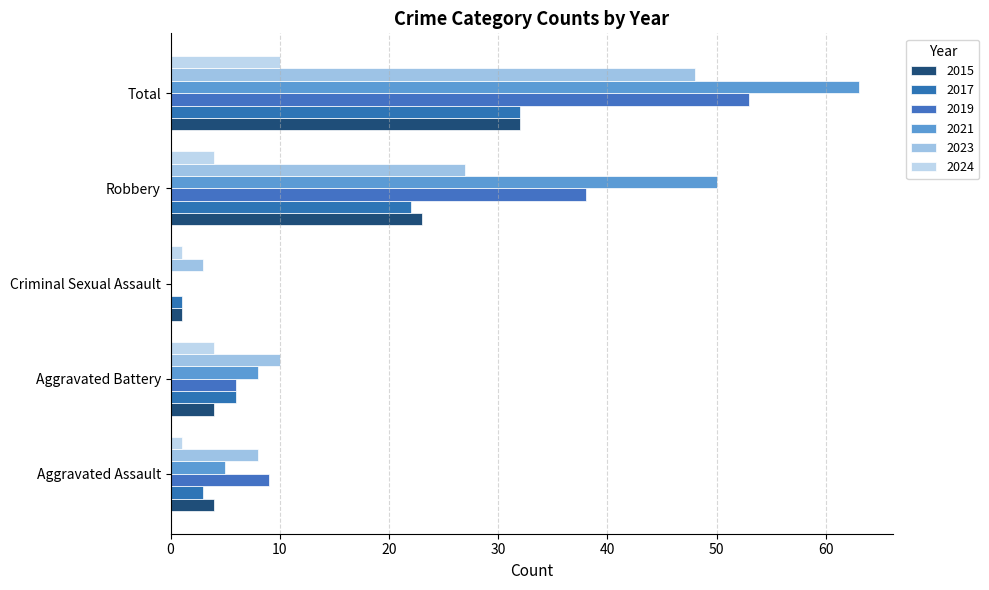

How many values in 2021 are above zero?

4